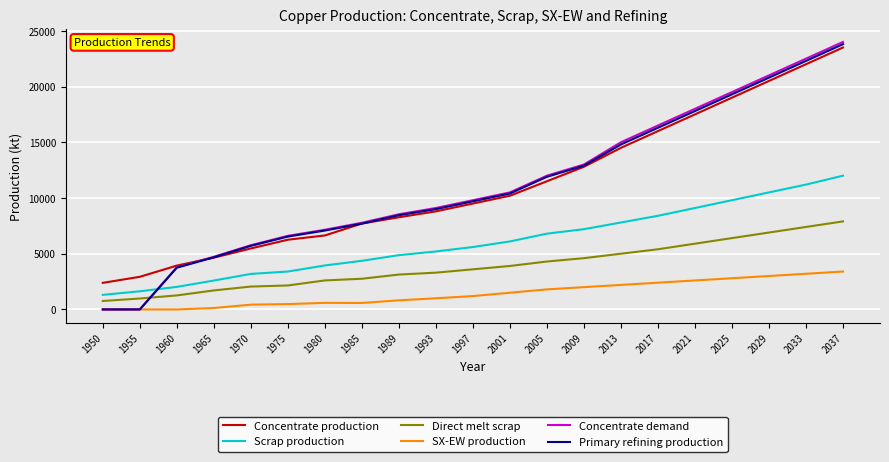

At which category is the sum across all series the highest?

2037